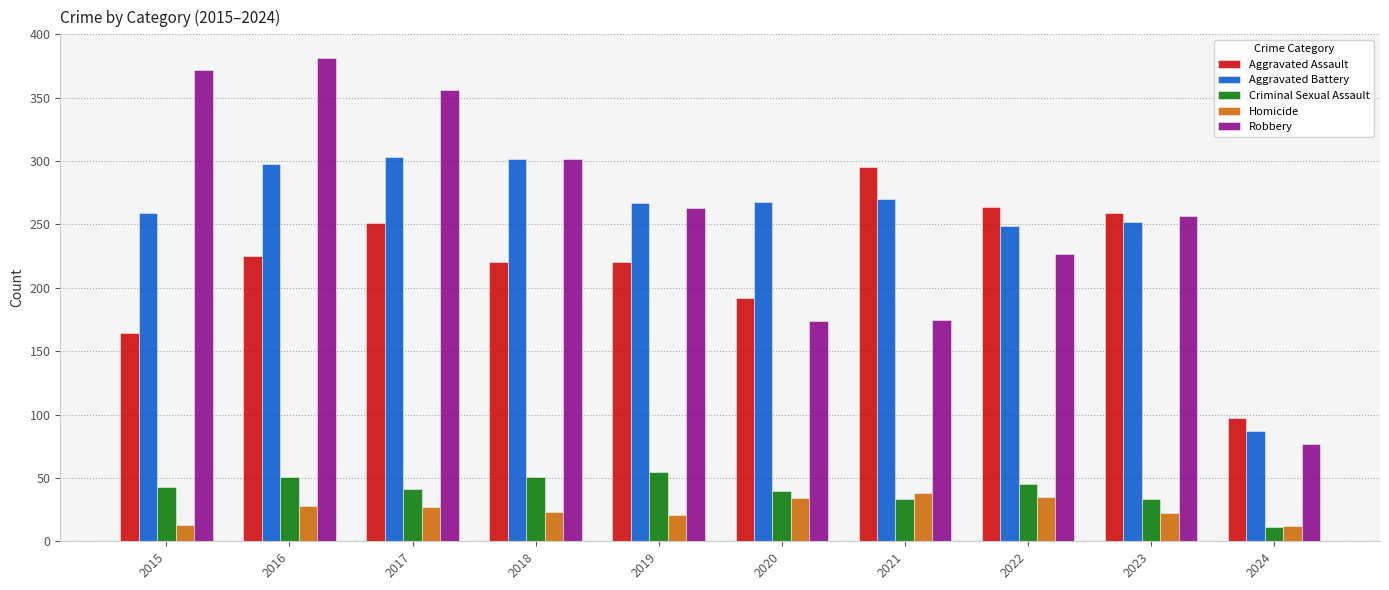

Does the chart contain any negative values?

No